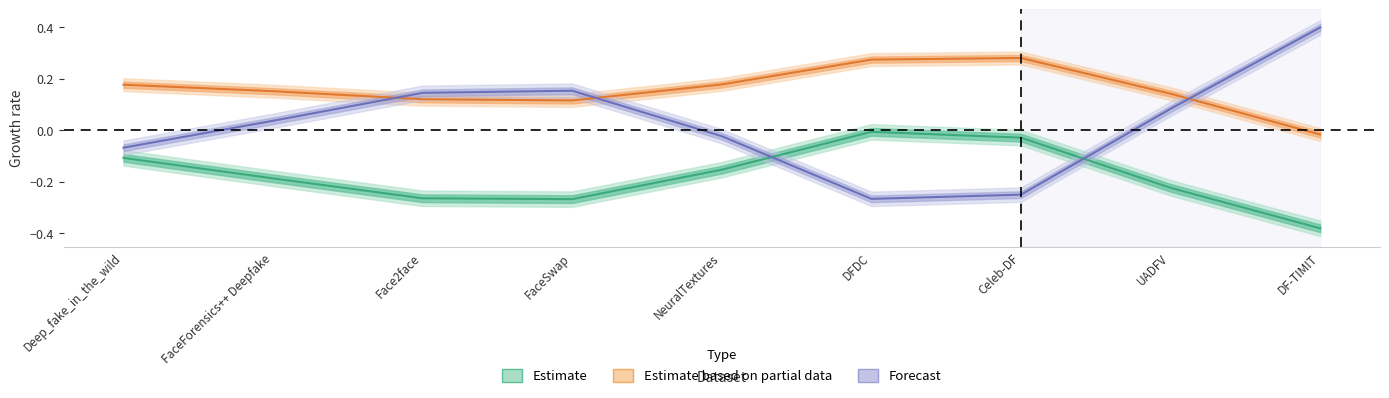

True or false: Estimate based on partial data and Estimate intersect in this chart.

False